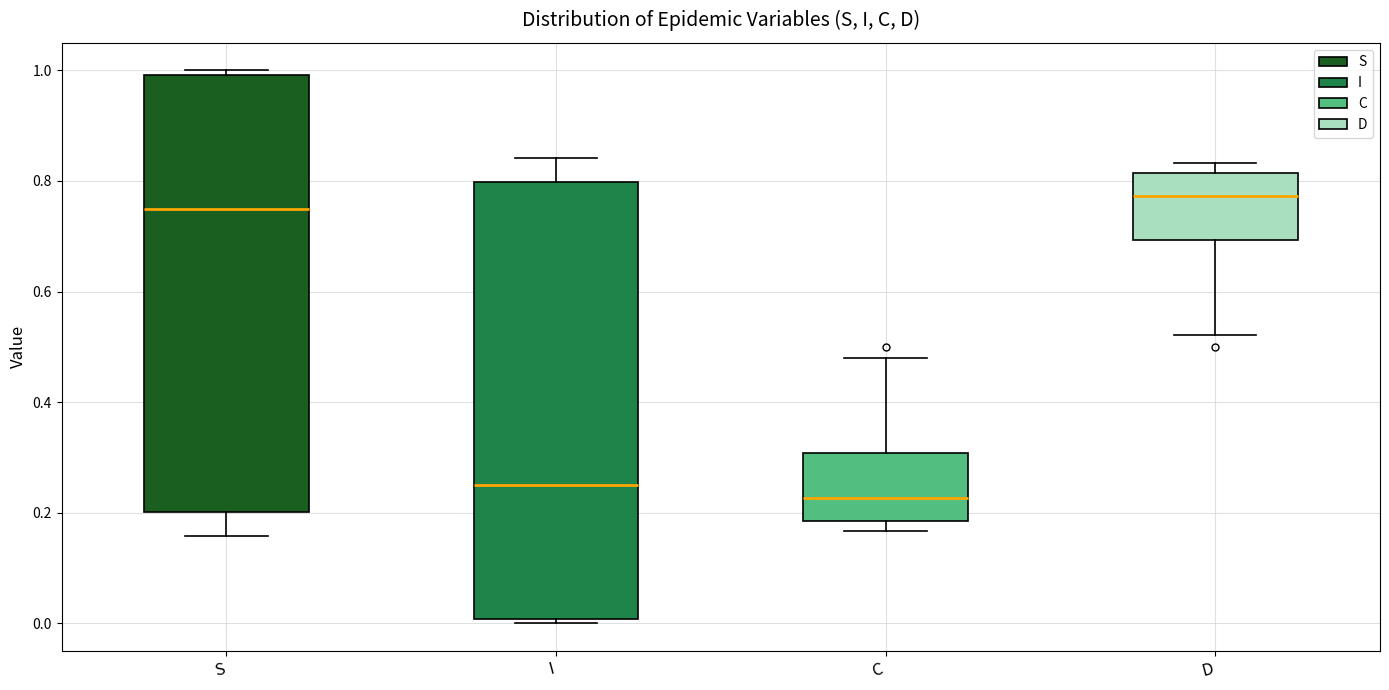

Reading left to right, transcribe this box plot: for each box, give where its median line is, the range the box spans, and where its two whiskers end, as read against the y-axis. The values are not printed on the chart, so give them approximately, as read against the axis.

S: median 0.74, box 0.20 to 1.00, whiskers 0.16 to 1.00 (just above the box's upper edge)
I: median 0.26, box 0.00 to 0.80, whiskers 0.00 (just below the box's lower edge) to 0.84
C: median 0.22, box 0.18 to 0.30, whiskers 0.16 to 0.48
D: median 0.78, box 0.70 to 0.82, whiskers 0.52 to 0.84